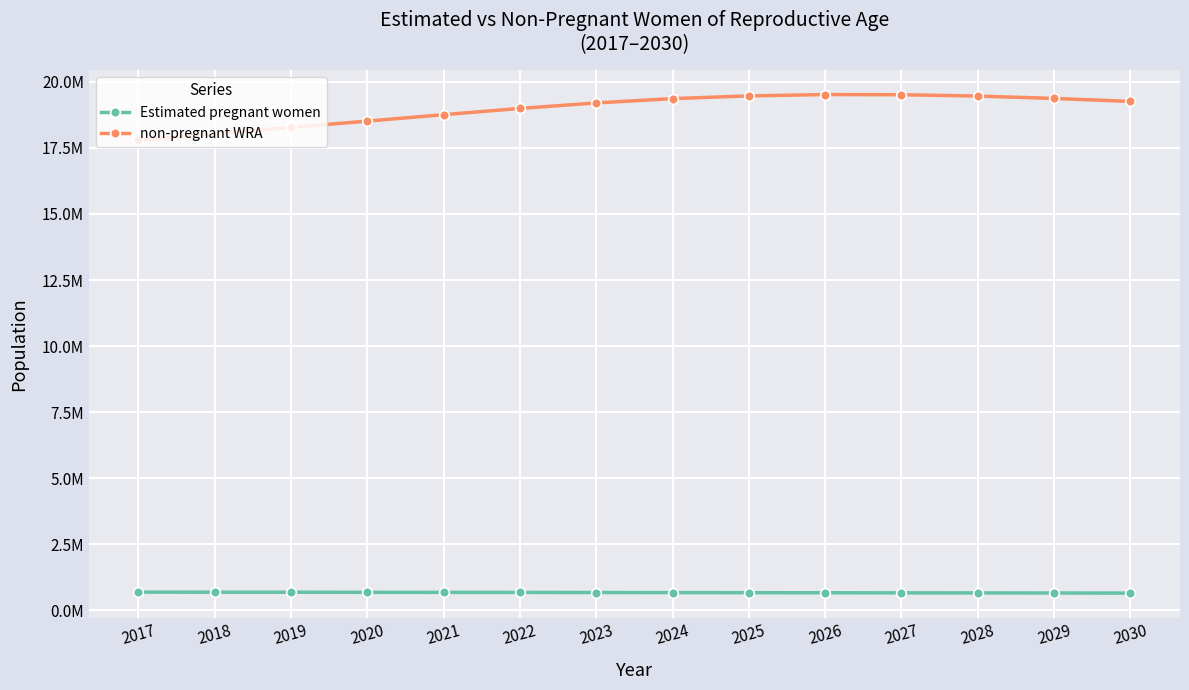

Is it true that Estimated pregnant women equals 681570.7 at 2022?

True